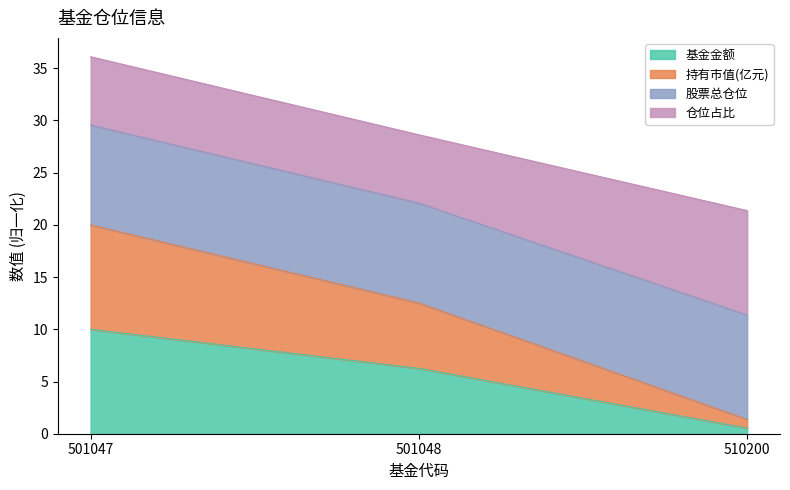

At which category is the sum across all series the highest?

501047